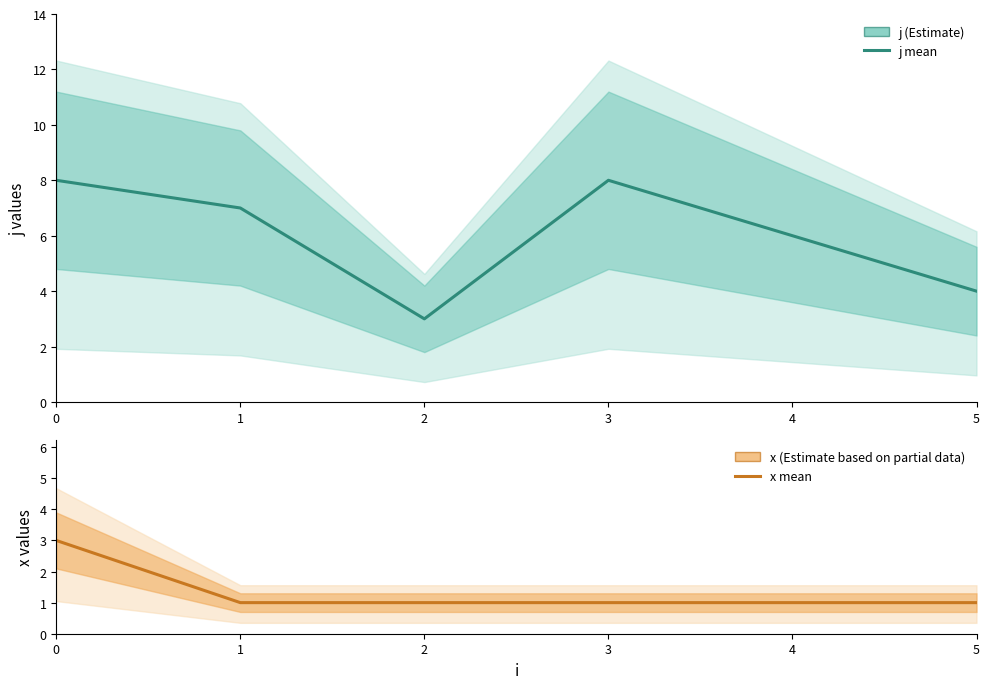

Reading left to right, transcribe all the data shown in this chart.

j (Estimate): 8	7	3	8	6	4
x (Estimate): 3	1	1	1	1	1